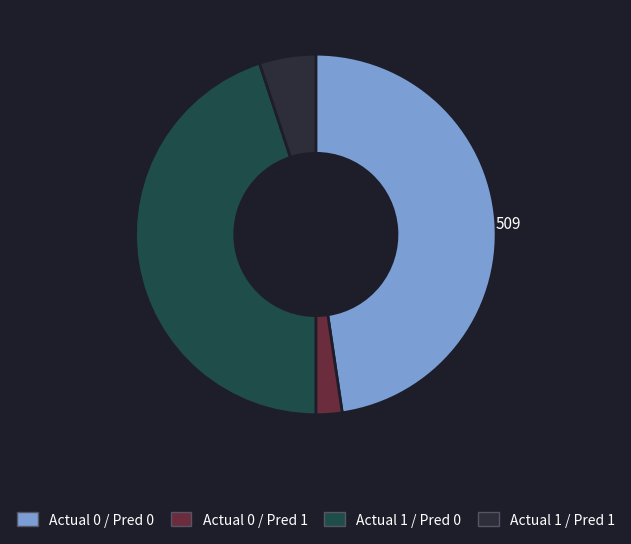

Does any single category account for the majority?

No